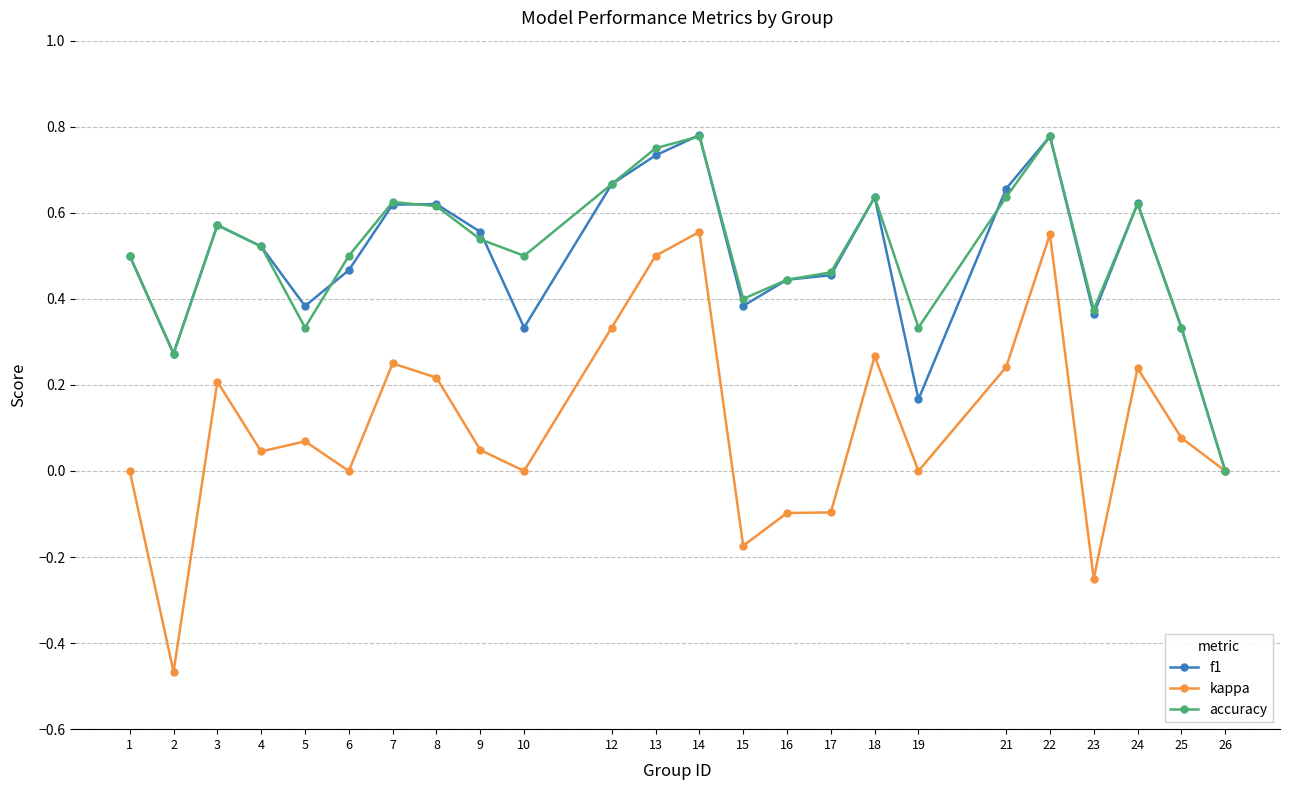

Count the f1 values in the range 0 to 1.

24